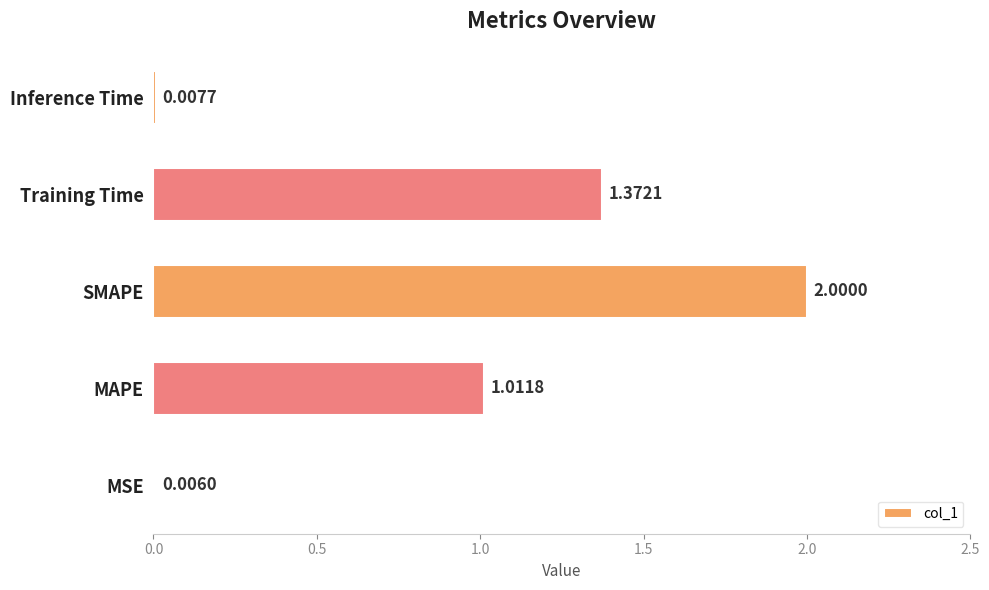

What is the sum of all values?

4.4